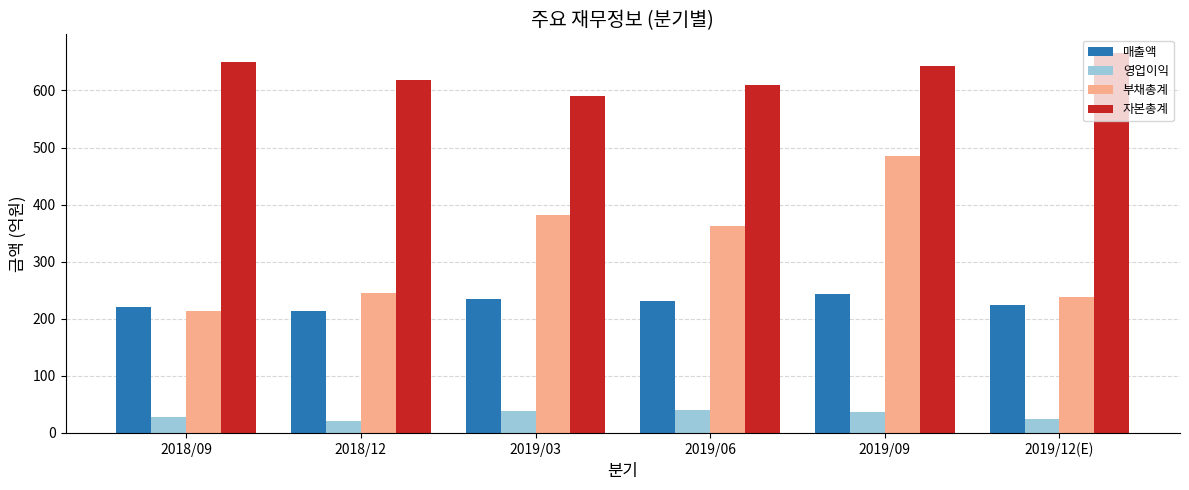

Is it true that 매출액 equals 235 at 2019/03?

True